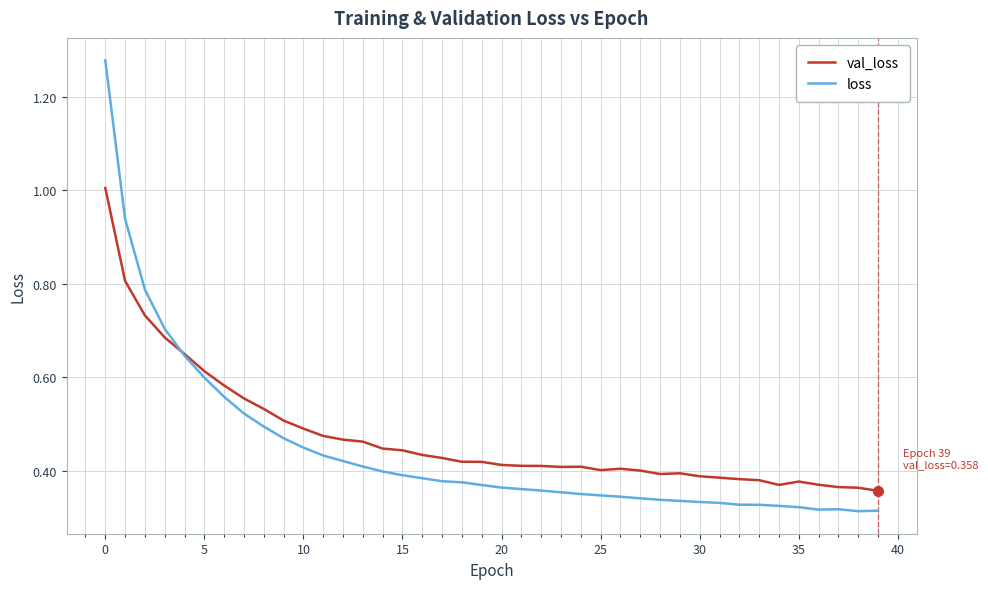

What is the maximum value for val_loss?

1.0